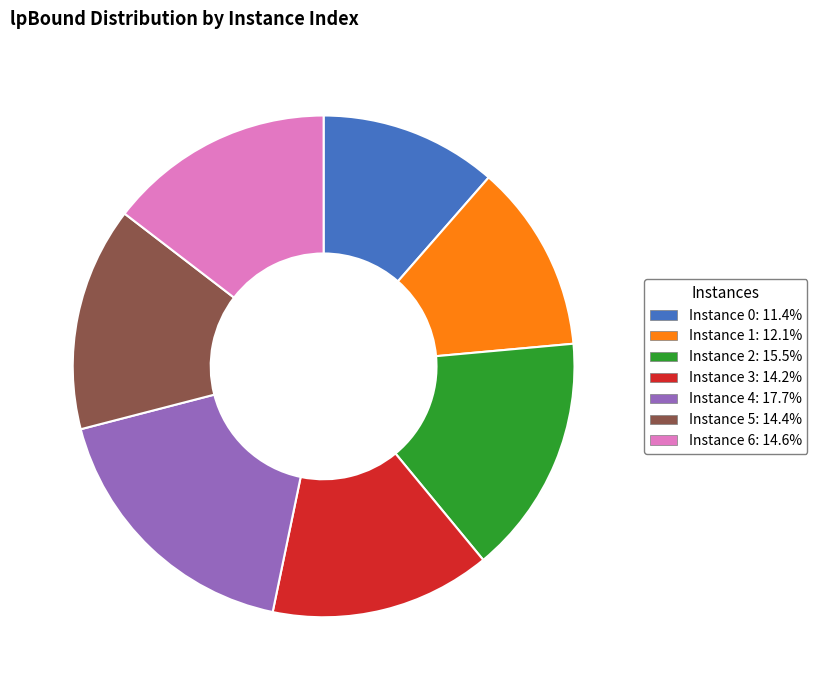

Does any single category account for the majority?

No